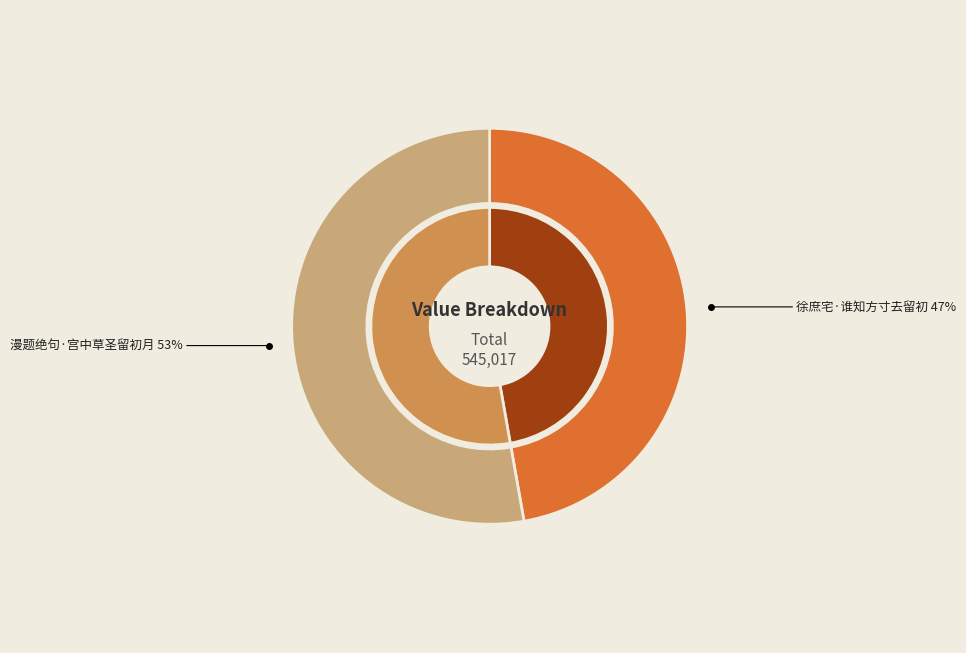

Approximately how many times larger is the value at 徐庶宅·谁知方寸去留初 compared to 漫题绝句·宫中草圣留初月?

0.9